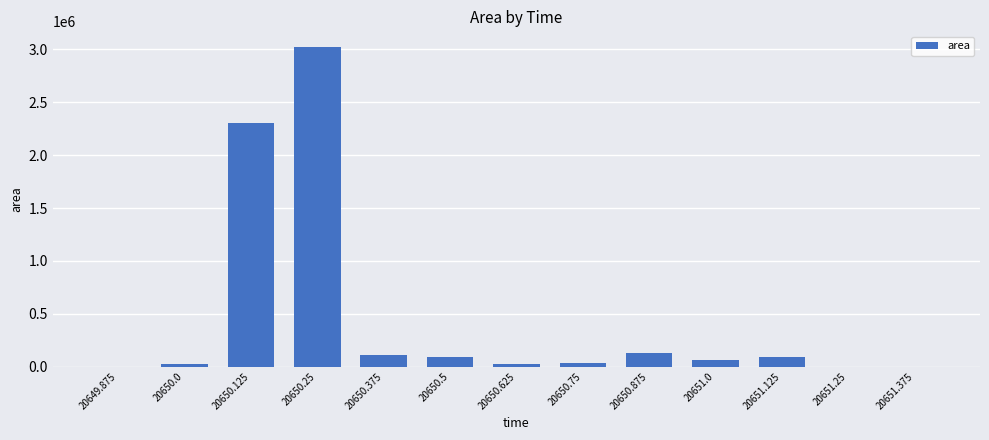

What is the change in value from 20650.25 to 20650.5?

-2930000